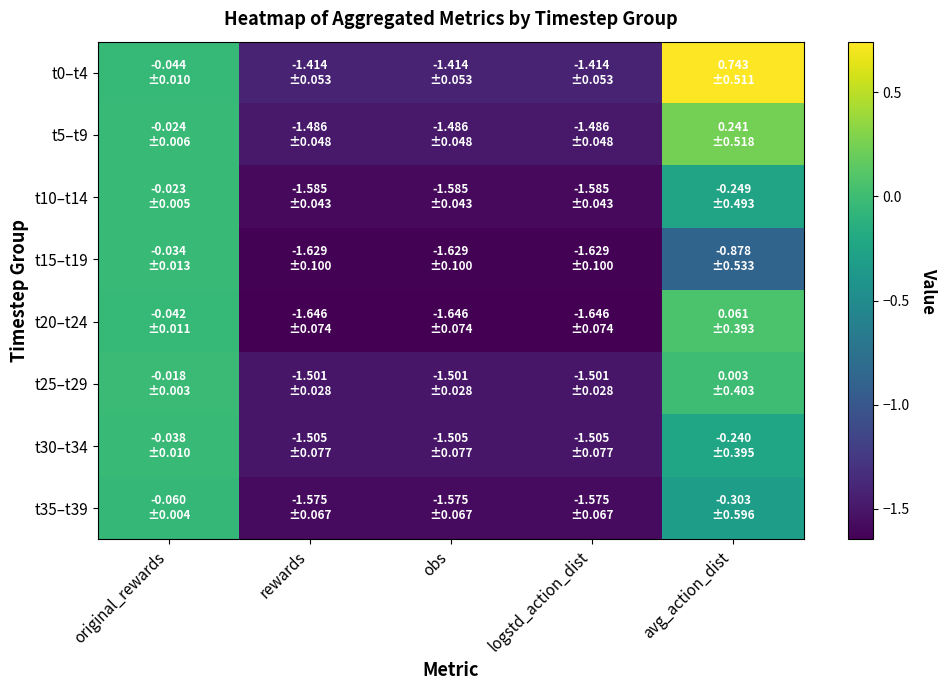

What is the spread (max minus min) of values at logstd_action_dist?

0.2